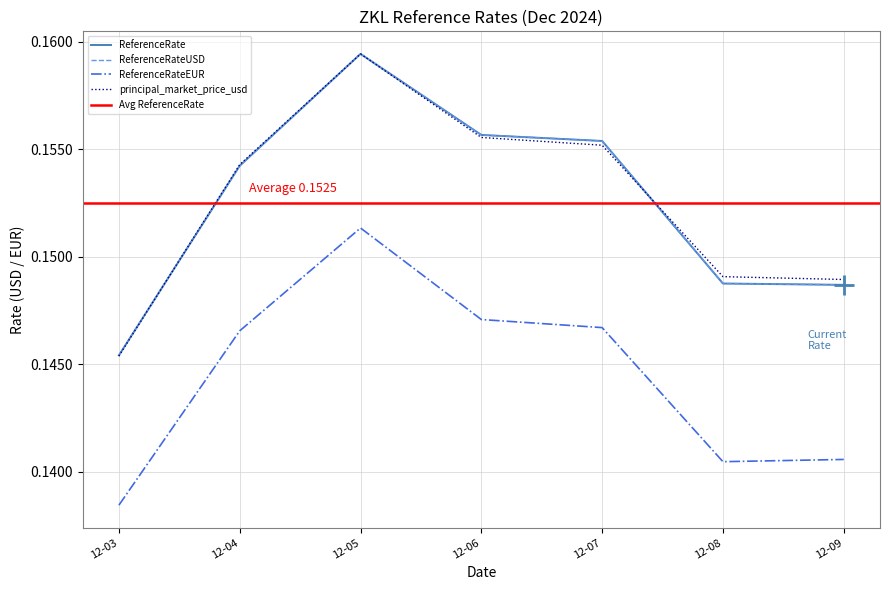

At which label does principal_market_price_usd reach its minimum?

12-03